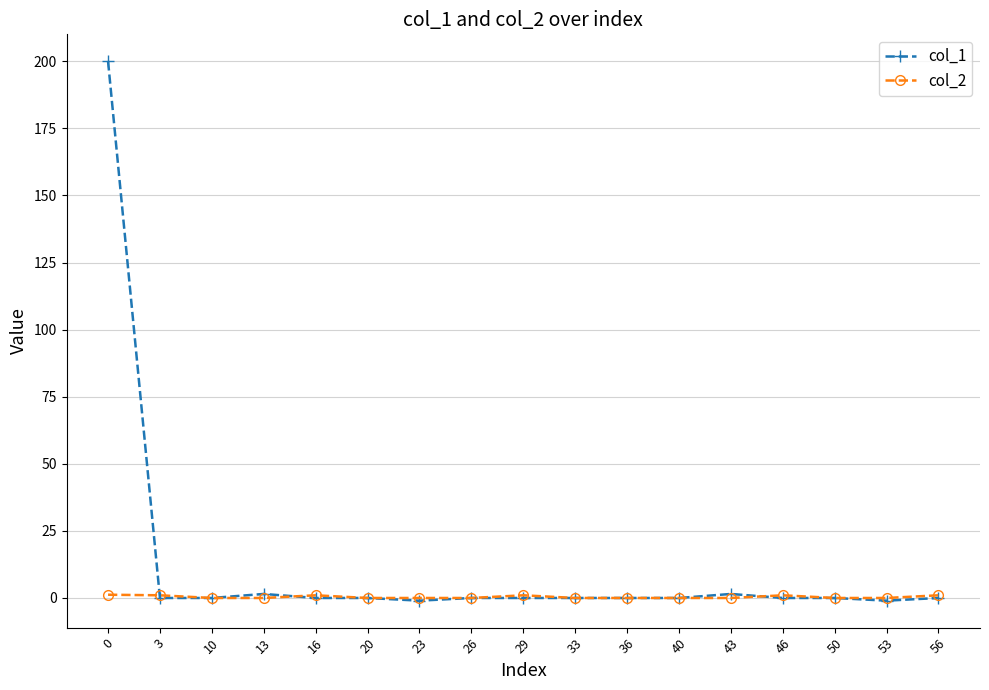

The value of col_2 at 33 is 0.0. True or false?

True